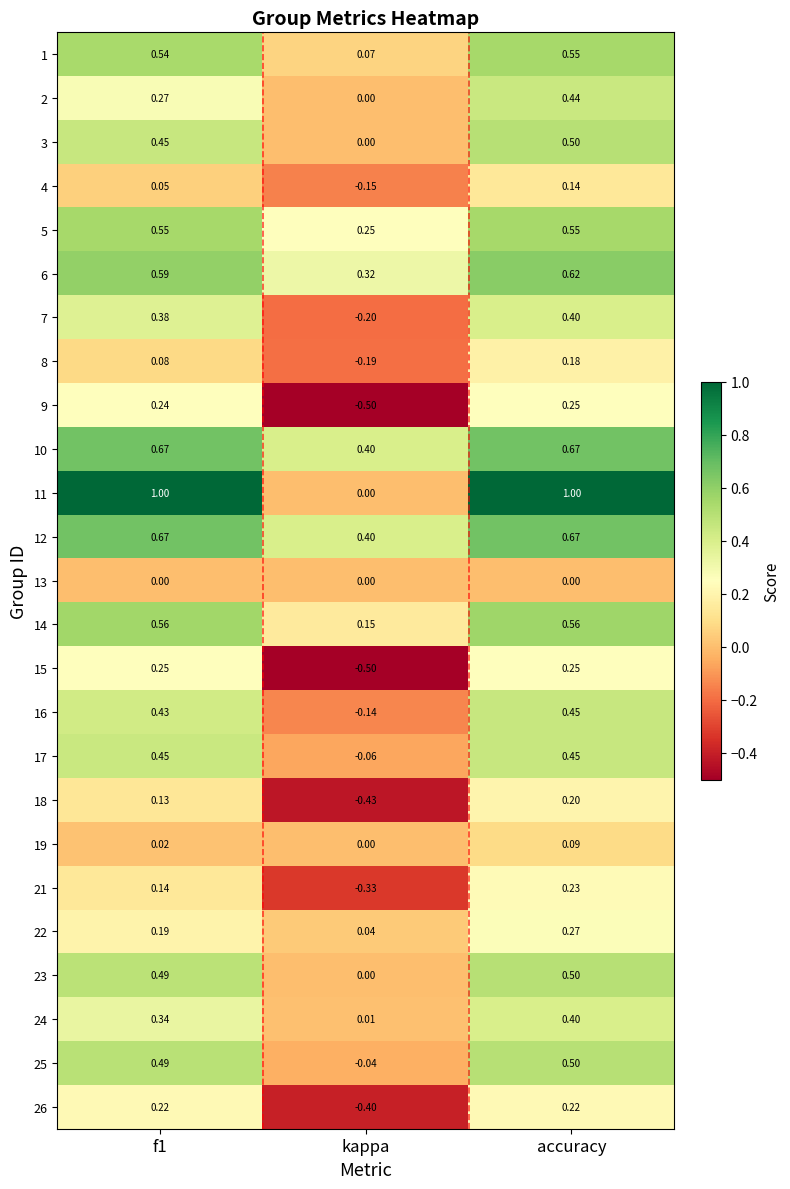

What is the total value across all series at kappa?

-1.3